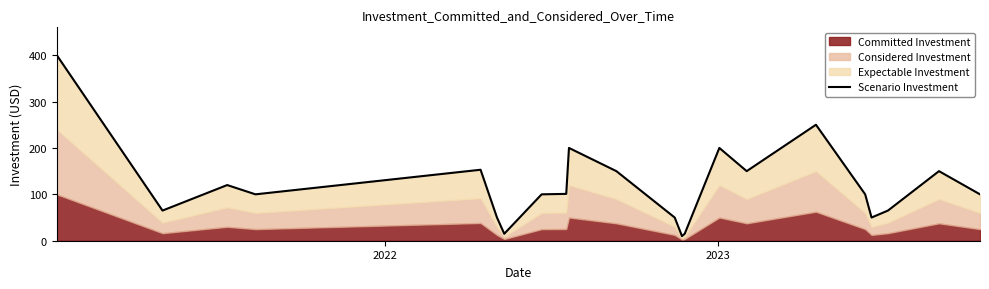

How many points are lower than both their immediate neighbors (excluding endpoints)?

6